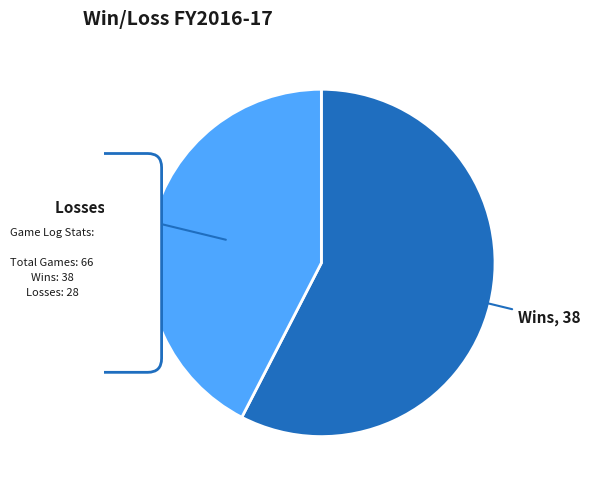

What portion of the pie excludes W?

42.4%